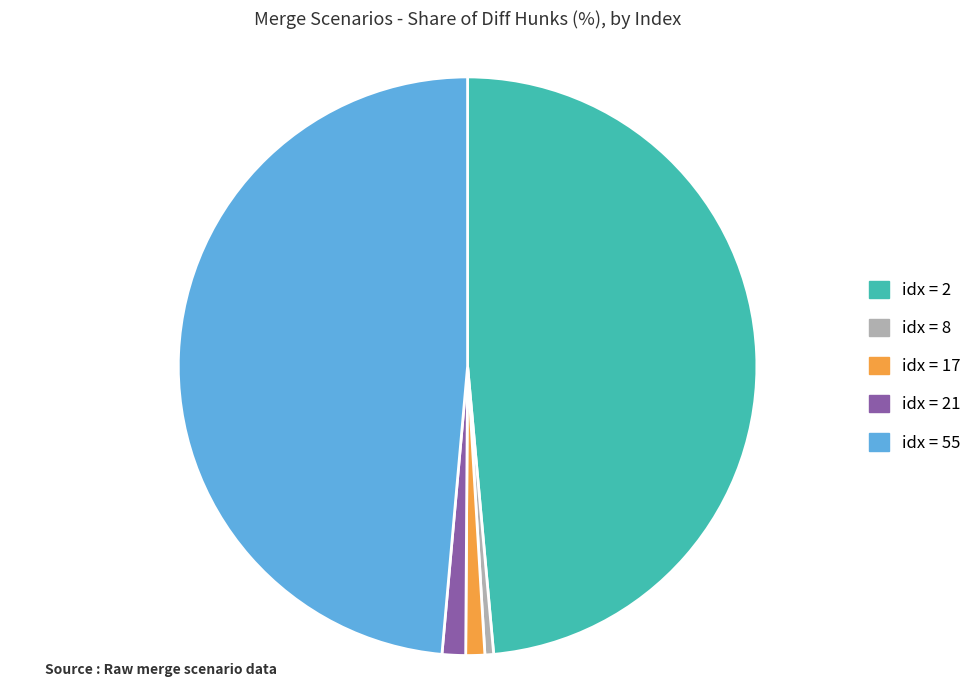

Is there any slice that represents more than half of the pie?

No